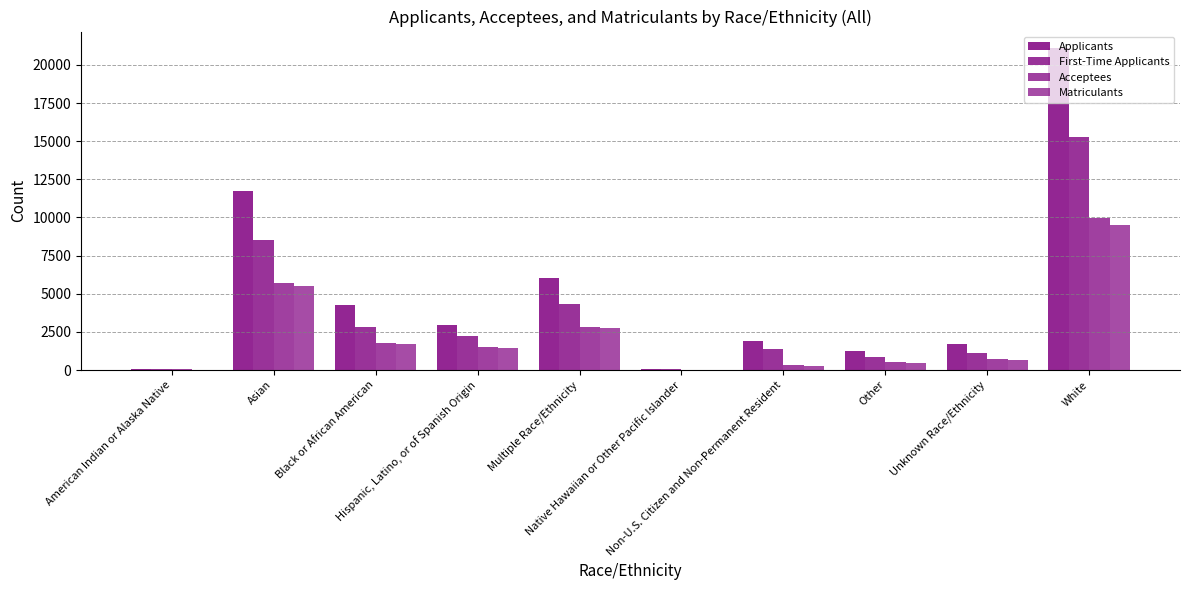

At how many categories does at least one series exceed 8752?

2